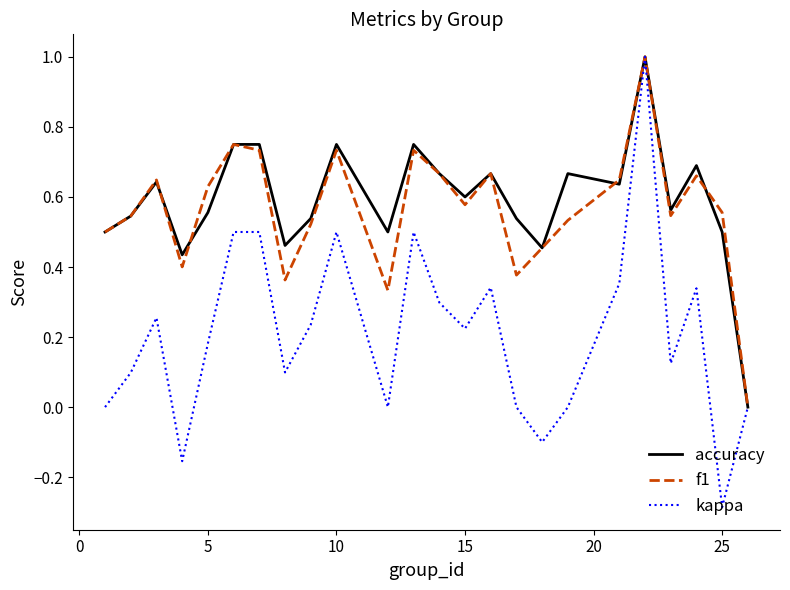

What is the greatest value displayed?

1.0